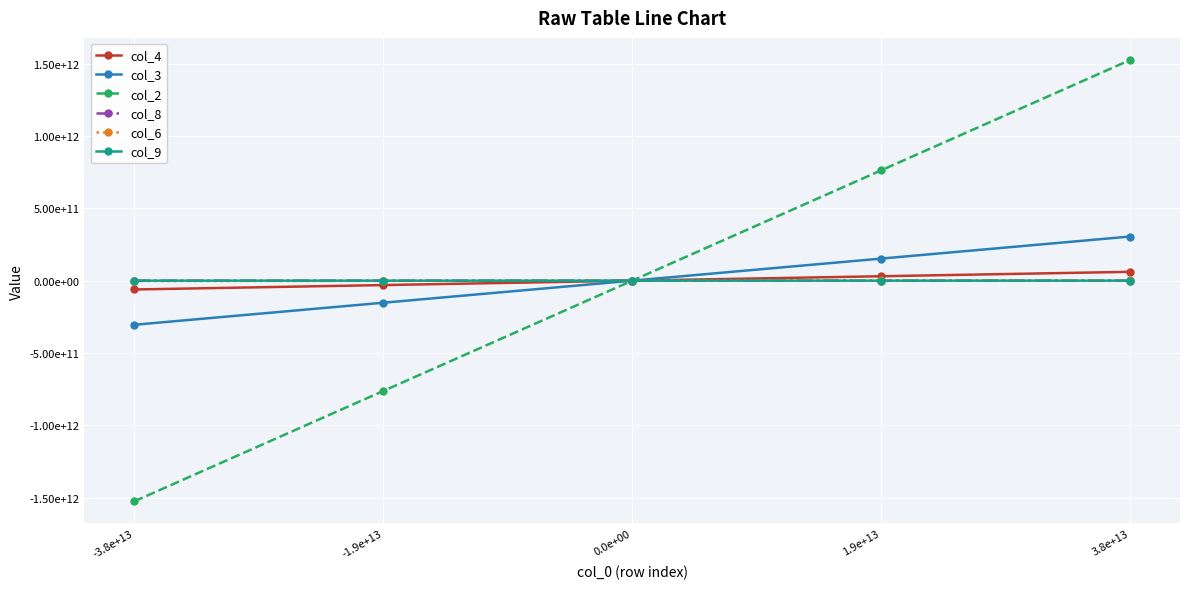

Reading right to left, extract all data points from this chart.

col_4: 3.8e+13=61035156250	1.9e+13=30517578125	0.0e+00=0	-1.9e+13=-30517578125	-3.8e+13=-61035156250
col_3: 3.8e+13=305175781250	1.9e+13=152587890625	0.0e+00=0	-1.9e+13=-152587890625	-3.8e+13=-305175781250
col_2: 3.8e+13=1525878906250	1.9e+13=762939453125	0.0e+00=0	-1.9e+13=-762939453125	-3.8e+13=-1525878906250
col_8: 3.8e+13=97656250	1.9e+13=48828125	0.0e+00=0	-1.9e+13=-48828125	-3.8e+13=-97656250
col_6: 3.8e+13=2441406250	1.9e+13=1220703125	0.0e+00=0	-1.9e+13=-1220703125	-3.8e+13=-2441406250
col_9: 3.8e+13=19531250	1.9e+13=9765625	0.0e+00=0	-1.9e+13=-9765625	-3.8e+13=-19531250